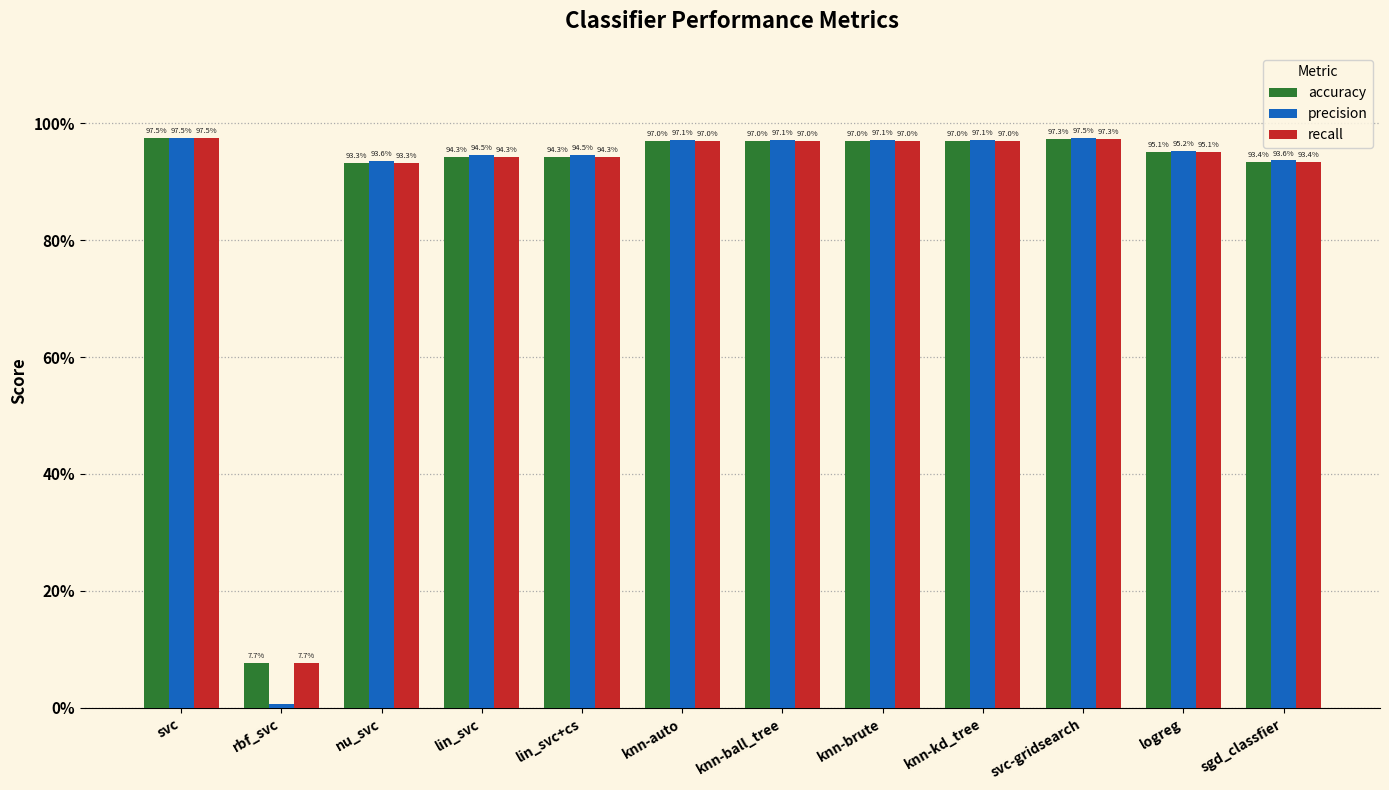

Are the bars horizontal?

No